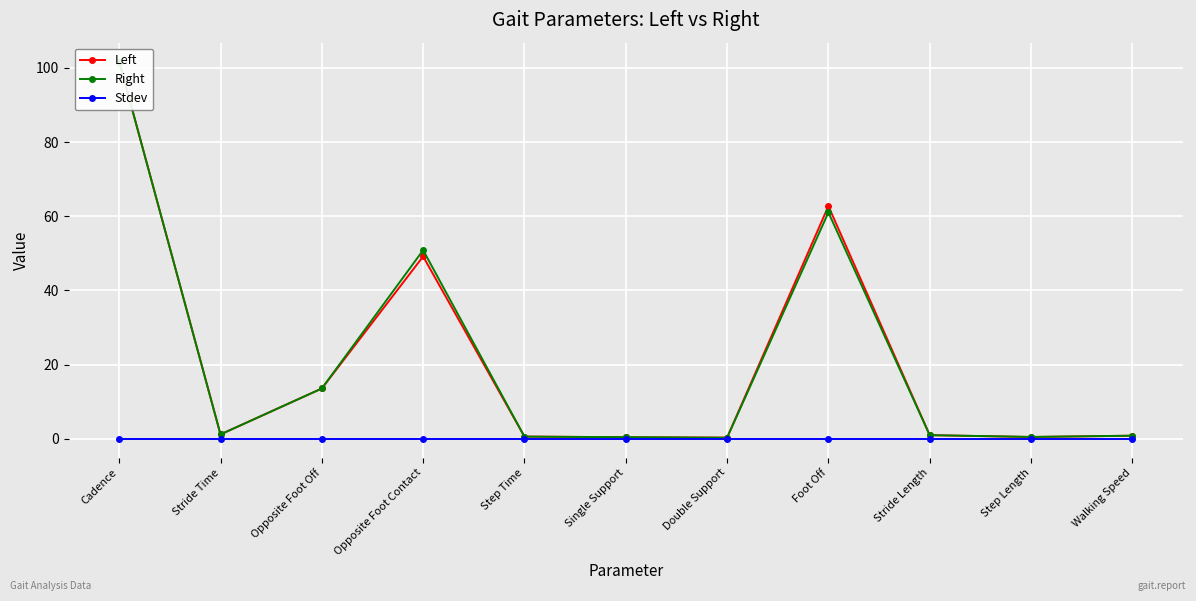

Reading left to right, what are all the values shown in this chart?

Left: 101.7	1.2	13.6	49.2	0.6	0.4	0.3	62.7	1.0	0.5	0.8
Right: 101.7	1.2	13.6	50.8	0.6	0.4	0.3	61.0	1.0	0.5	0.8
Stdev: 0.0	0.0	0.0	0.0	0.0	0.0	0.0	0.0	0.0	0.0	0.0